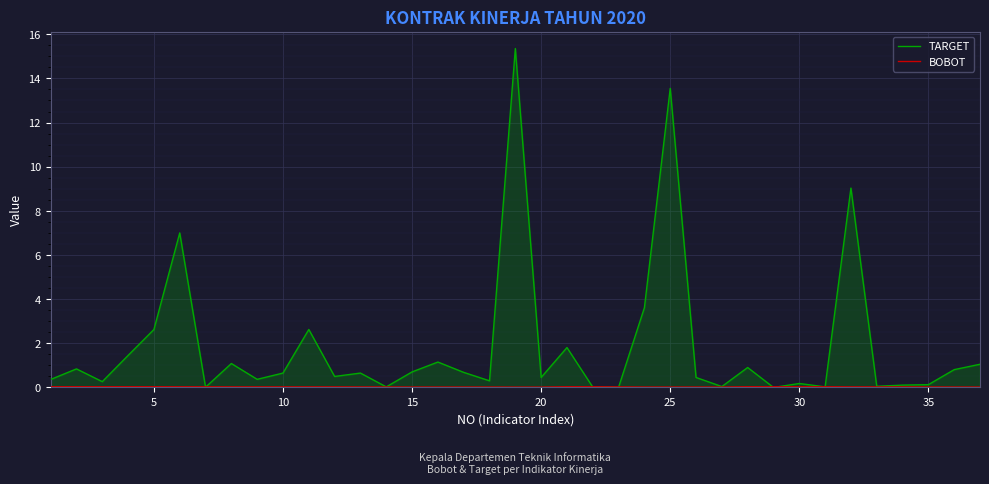

What is the difference between the second highest and second lowest values in the TARGET series?

13.5